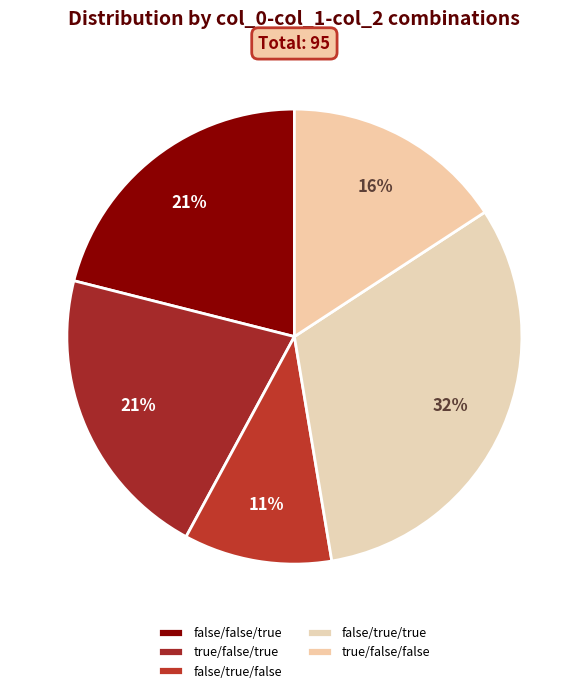

How many segments does this pie chart have?

5